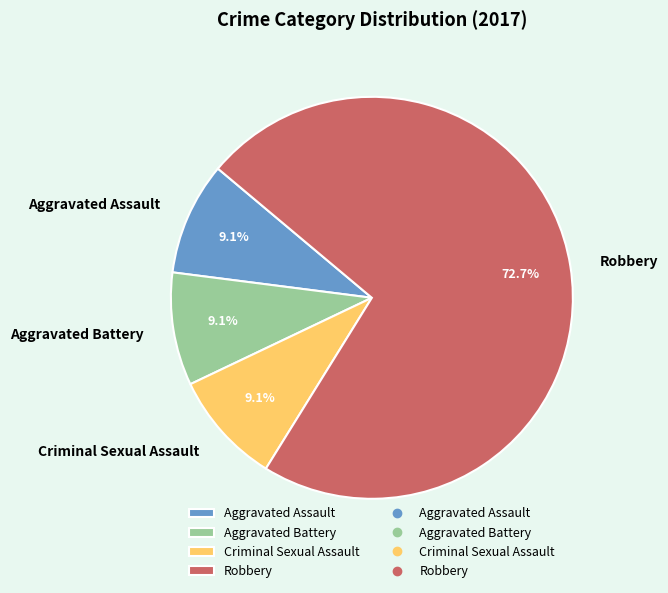

What is the majority slice?

Robbery